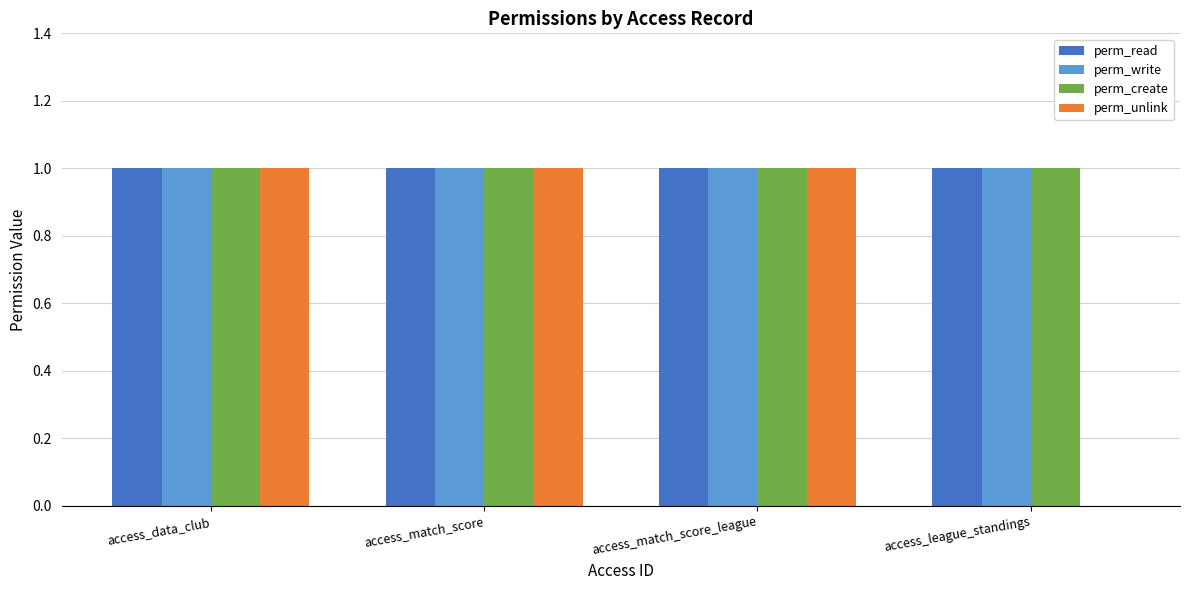

How many groups of bars are there?

4